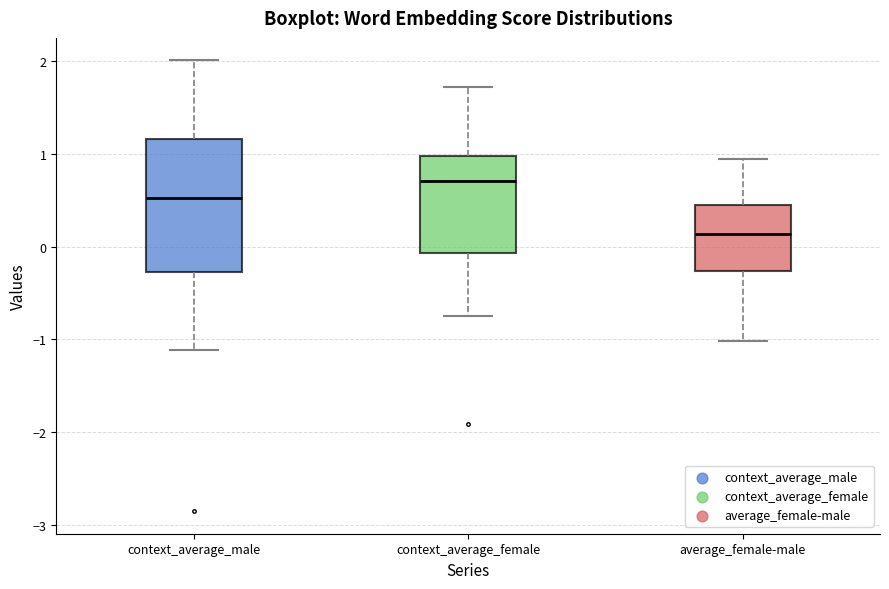

Where does the median line of the box for average_female-male sit on the y-axis? The values are not printed on the chart, so give them approximately, as read against the axis.

0.1